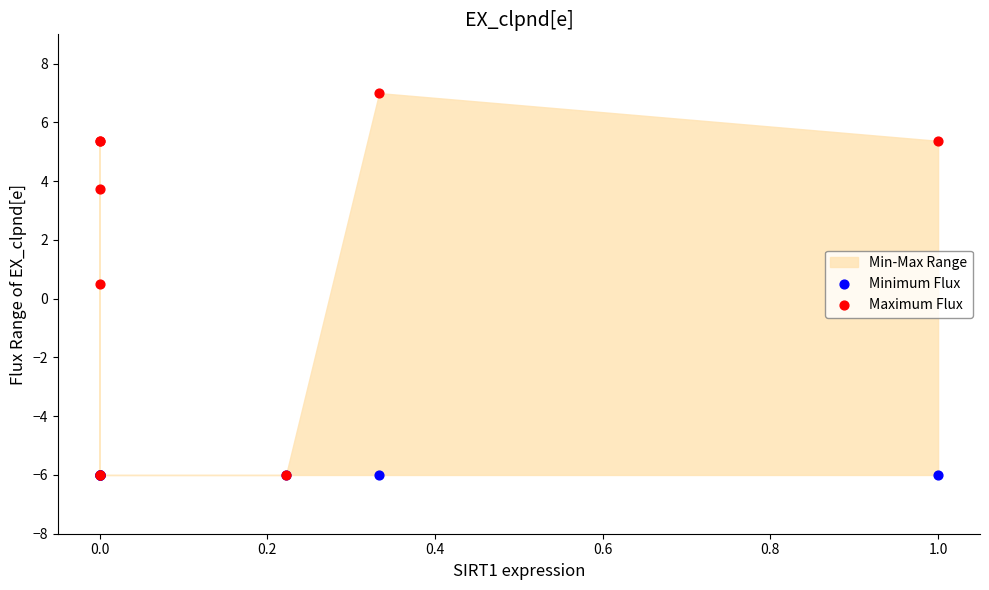

In the Maximum Flux series, what Y value is closest to 0?

0.5